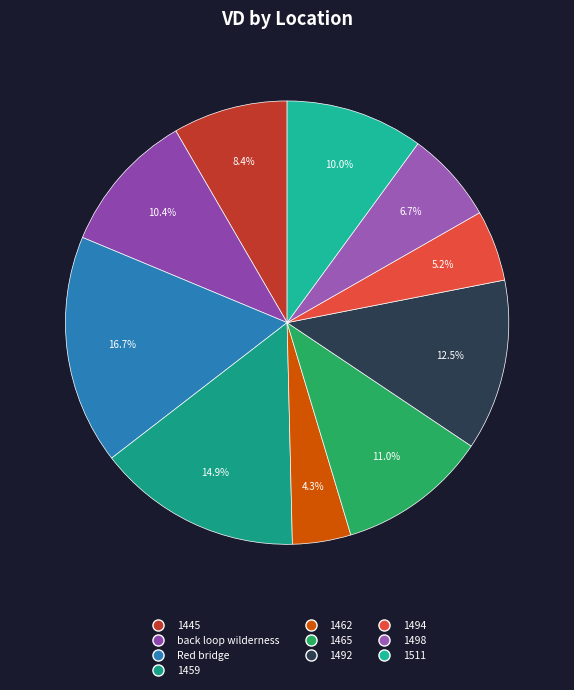

To the nearest percent, what is the average slice percentage?

10%